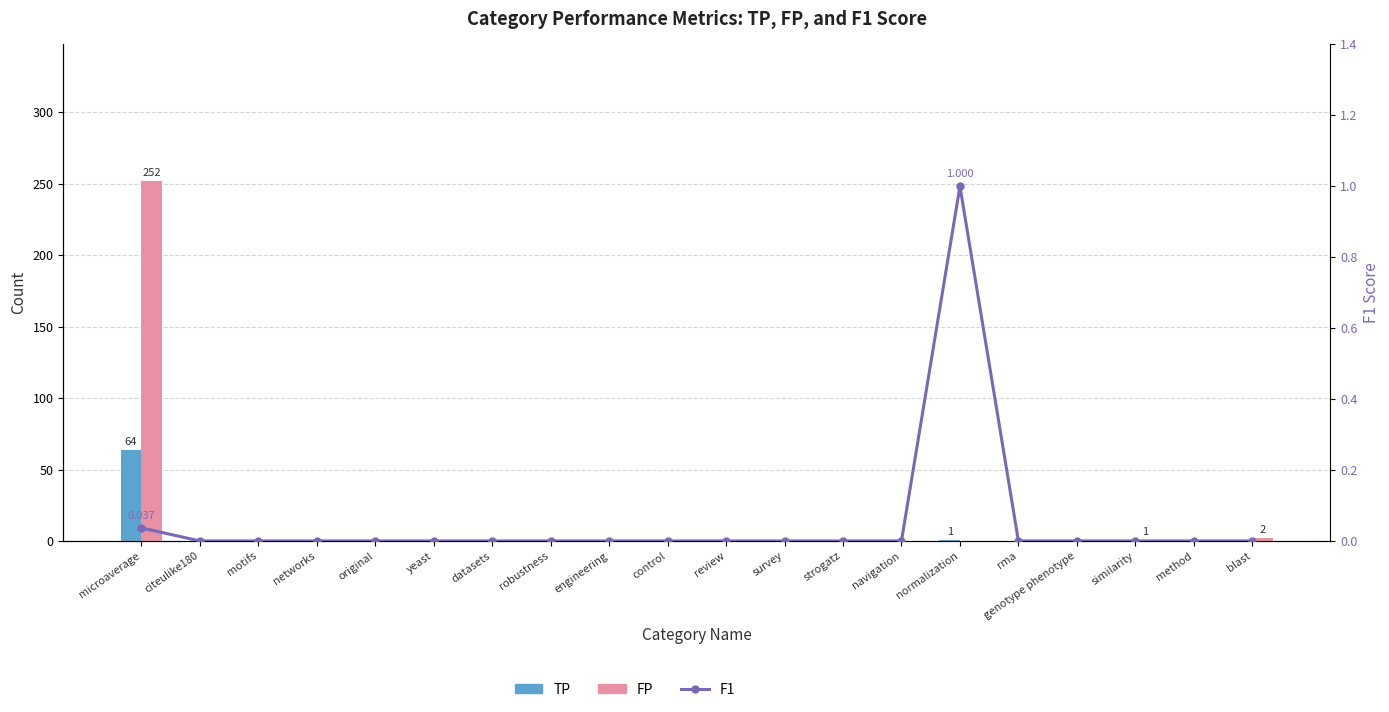

At yeast, list the series in order from smallest to largest.

TP, FP, F1